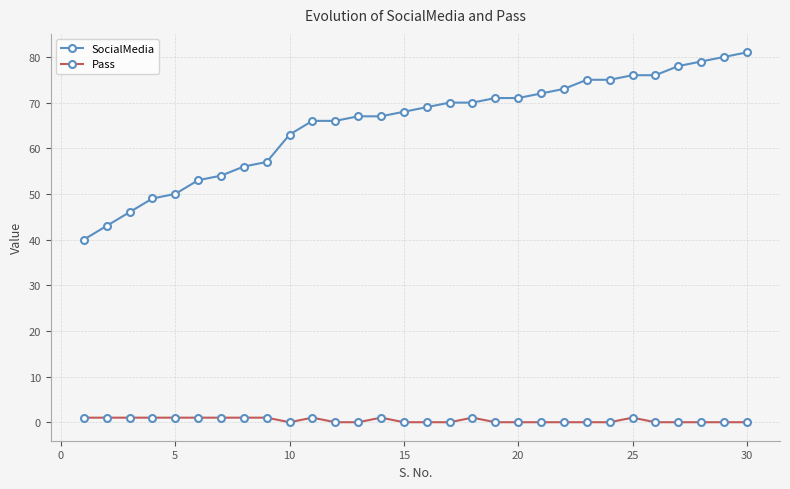

Which series has the widest spread of values?

SocialMedia